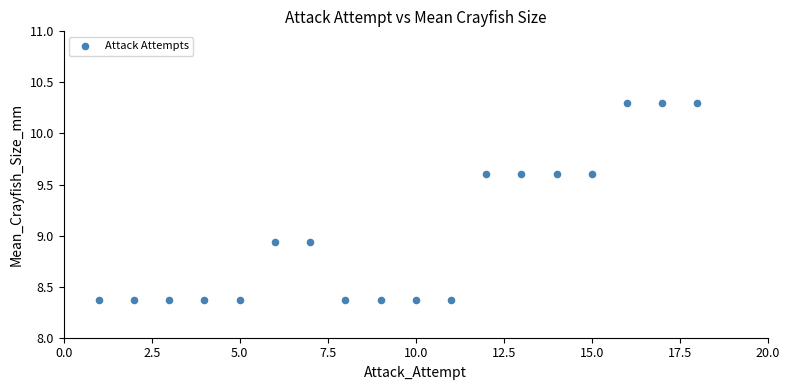

What is the range of X values (max minus min)?

17.0